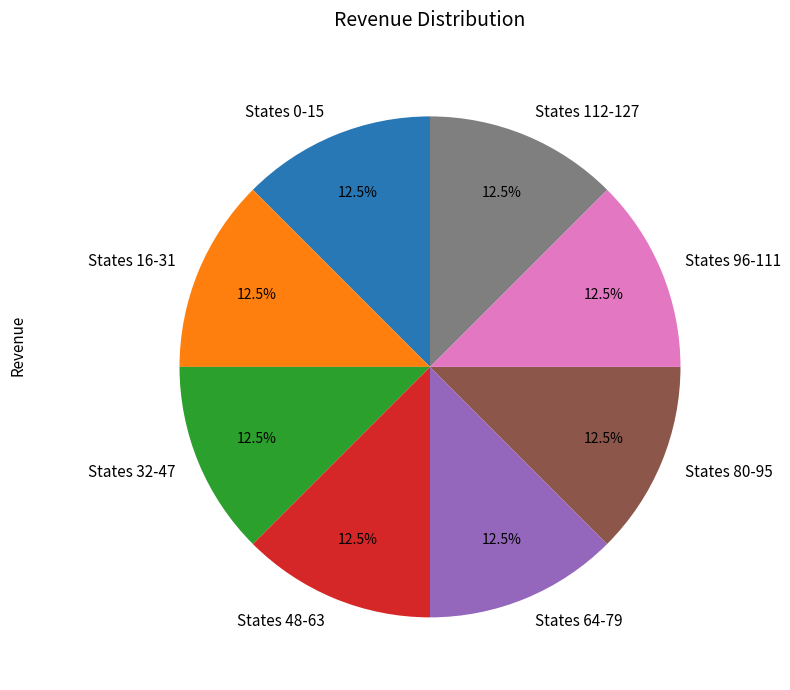

Does States 80-95 account for over 50% of the chart?

No